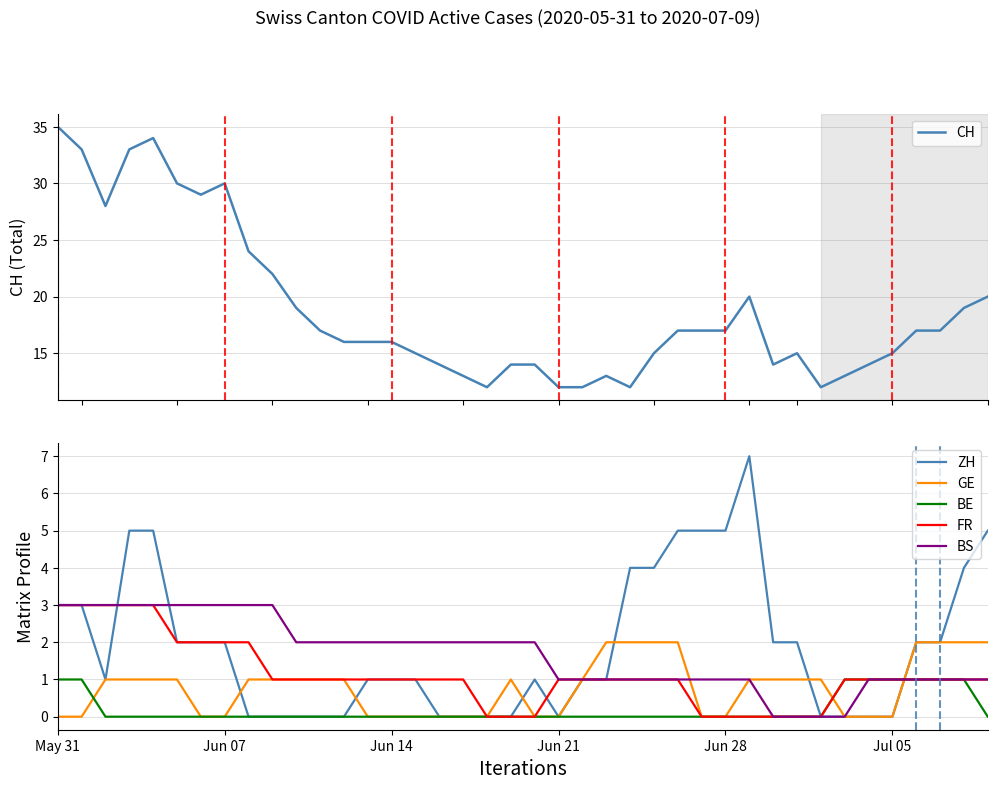

True or false: BS and GE cross at least once.

True